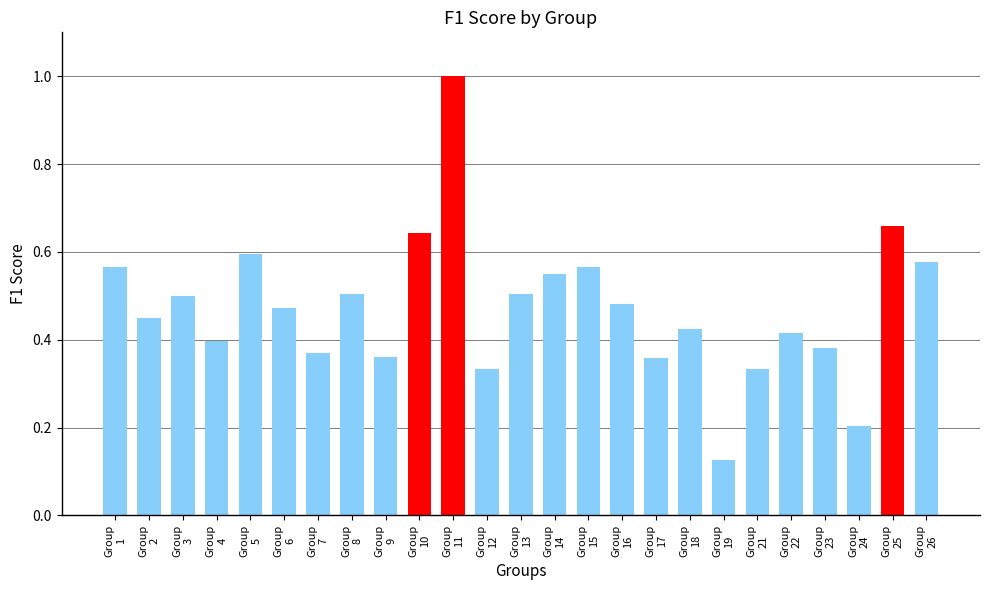

What is the greatest value displayed?

1.0